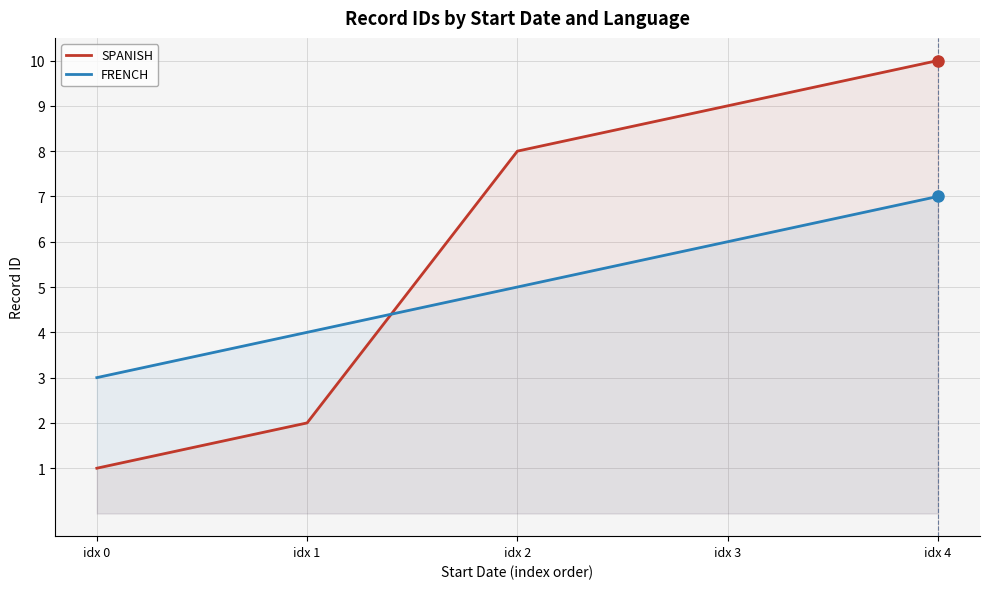

How many SPANISH values are between 2 and 9?

3